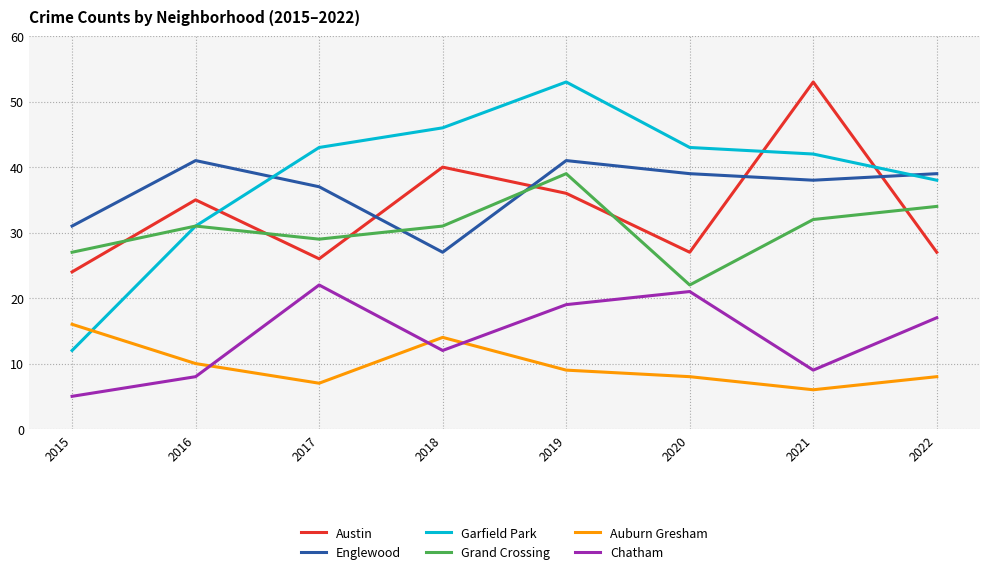

What is the difference between the highest and lowest values at 2019?

44